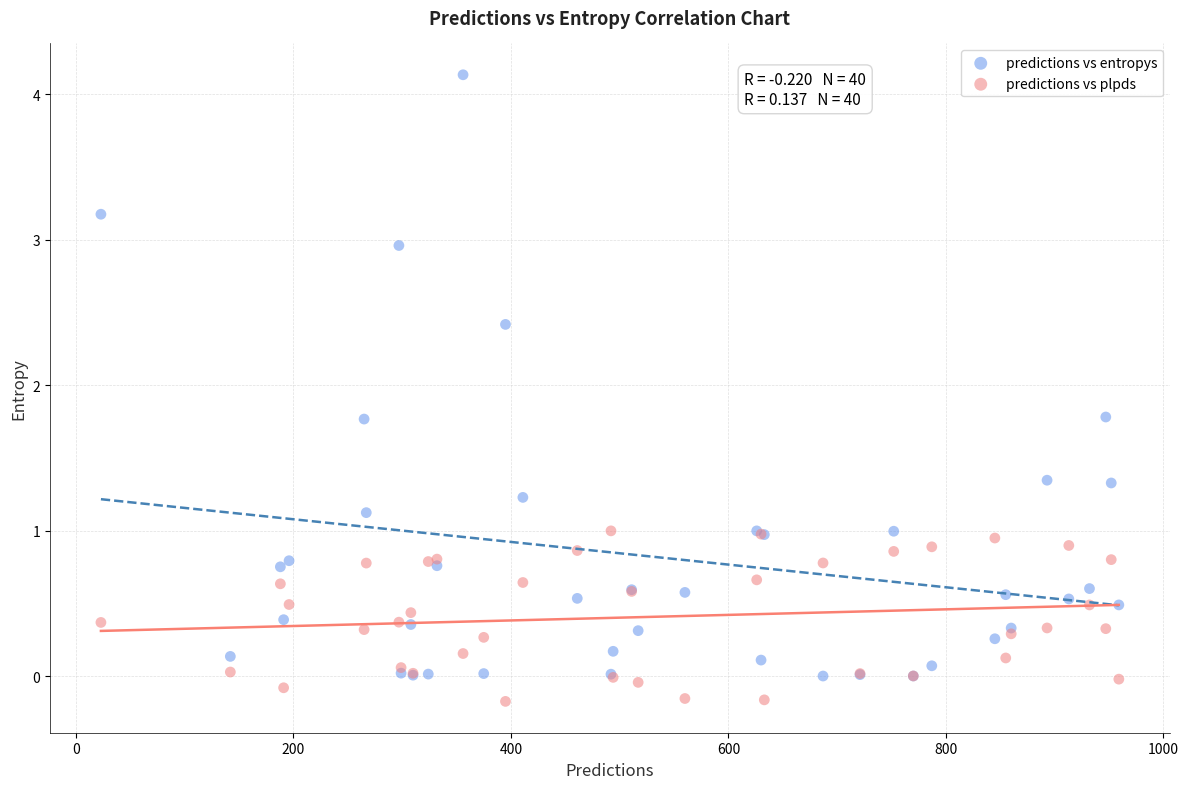

Which series contains the highest Y value?

predictions vs entropys